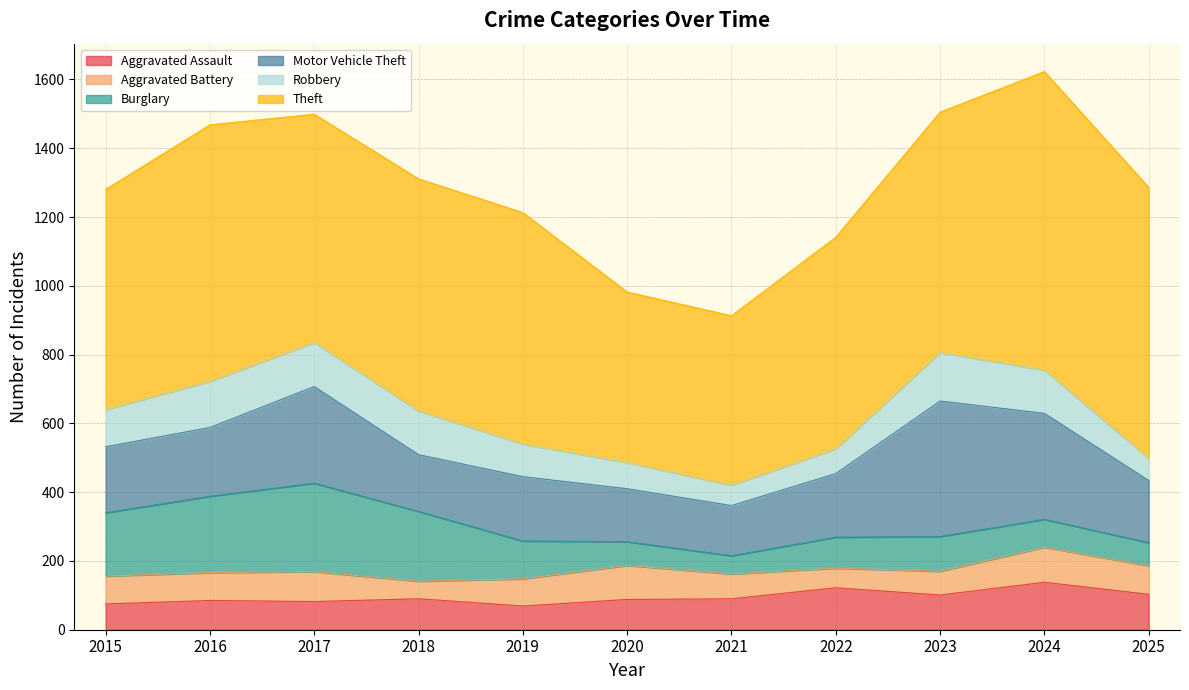

The value of Burglary at 2017 is 120. True or false?

False